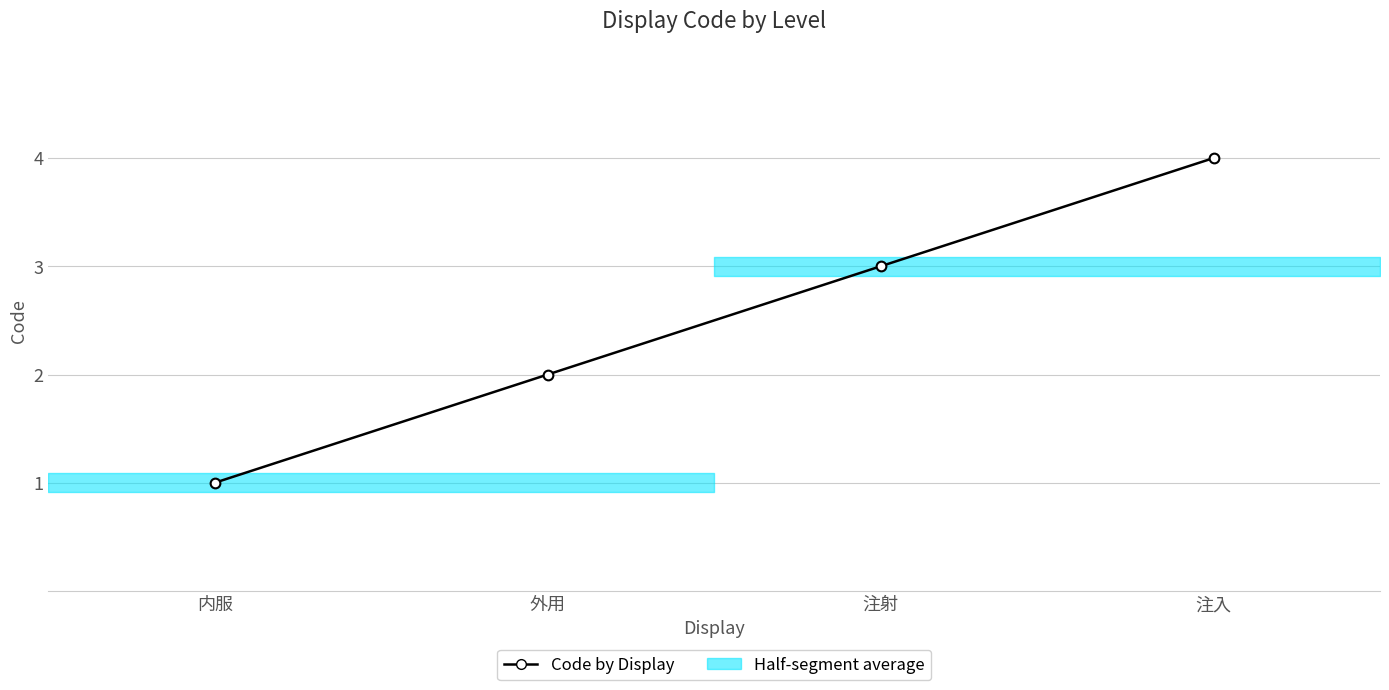

What is the sum of the values at 内服 and 注入?

5